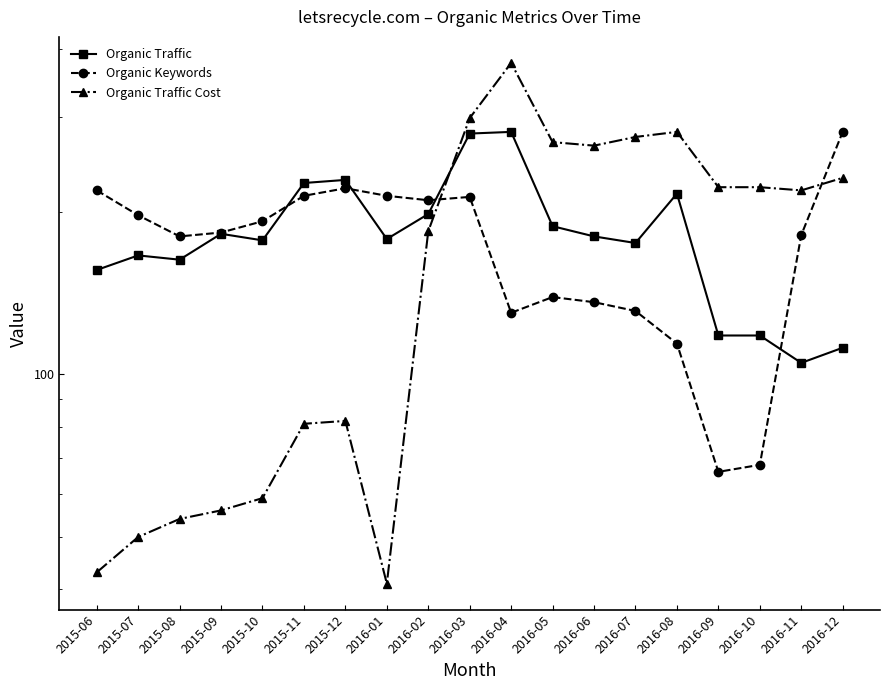

What is the label of the 8th point from the right?

2016-05